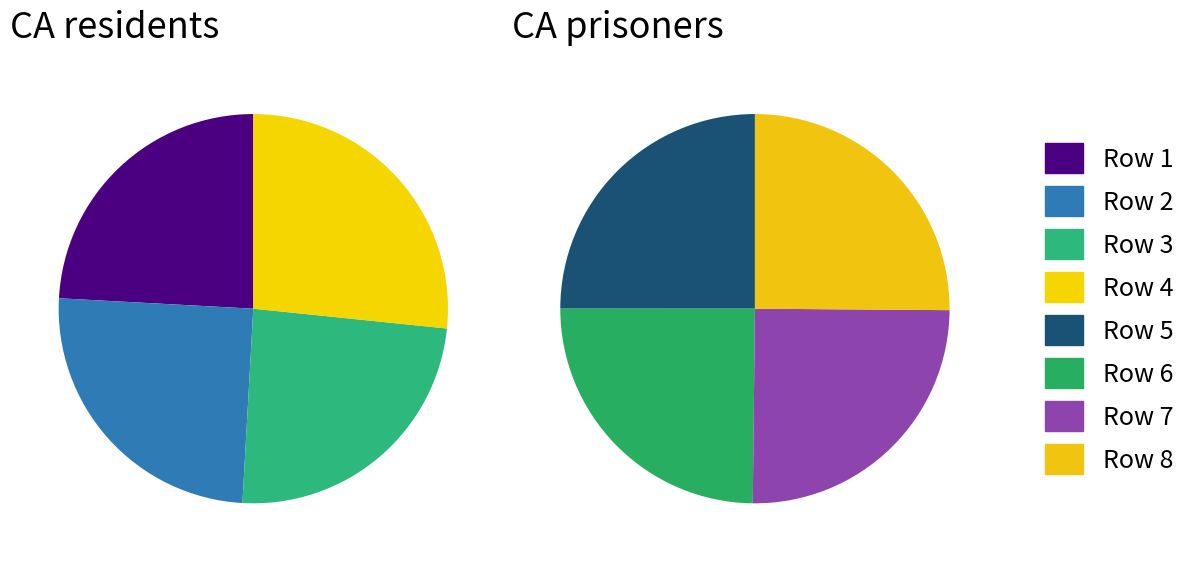

The 5 slice represents 20% of the pie. True or false?

False